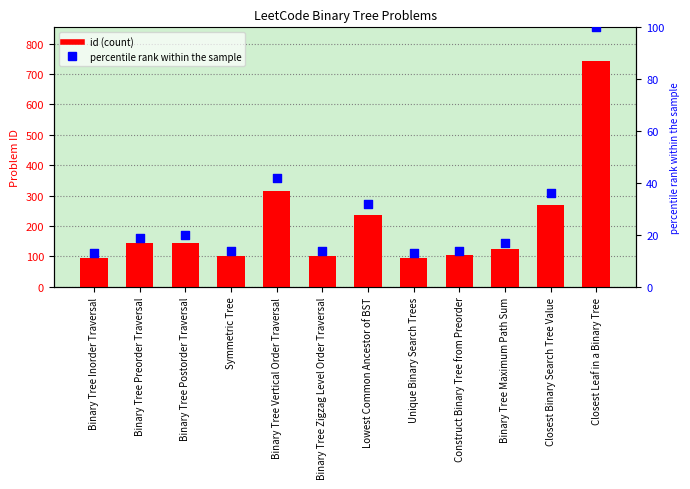

At how many categories does at least one series exceed 739?

1